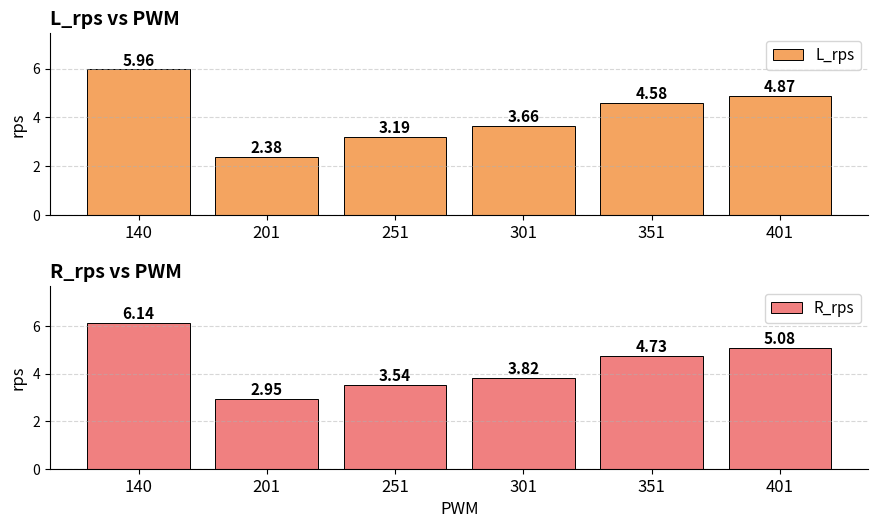

What is the difference between the R_rps values at 201 and 351?

1.8